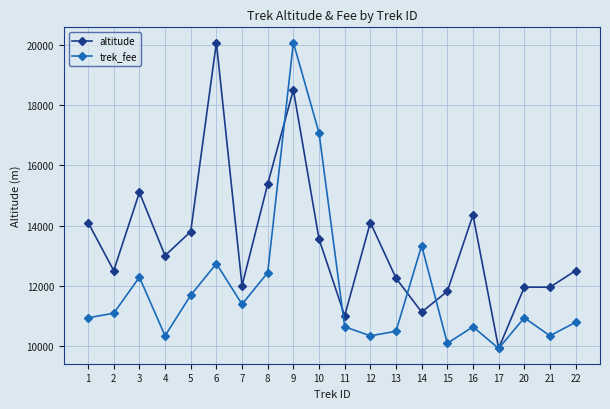

True or false: trek_fee has a value of 12283.1 at 3.

True